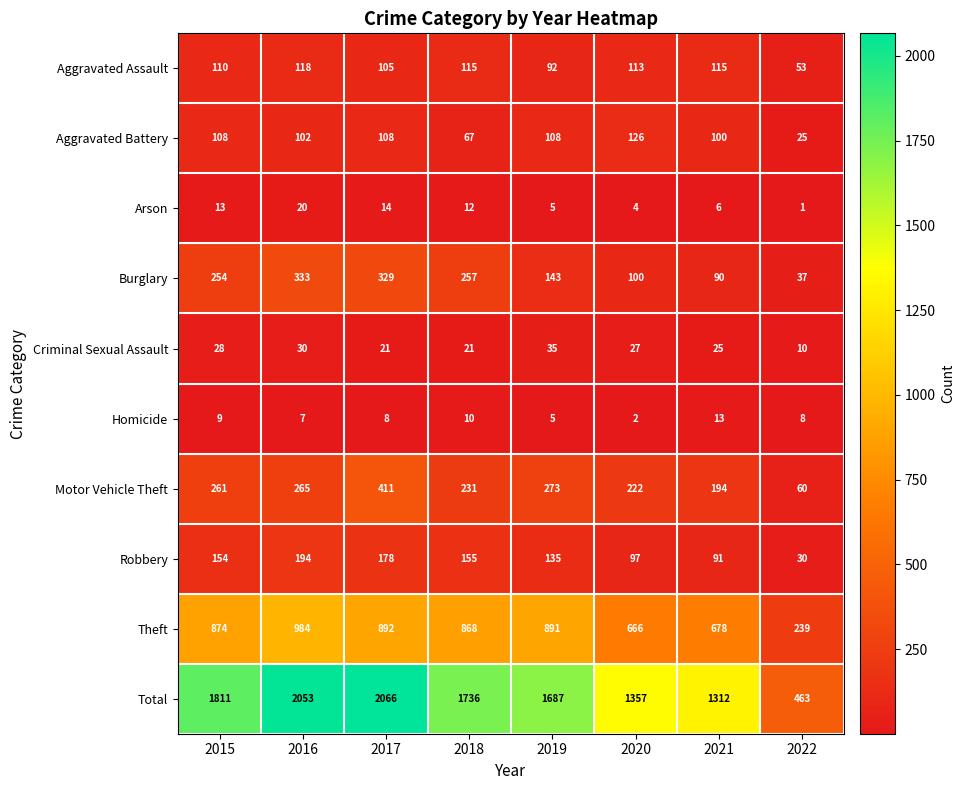

At which category does the chart reach its minimum across all series?

2022